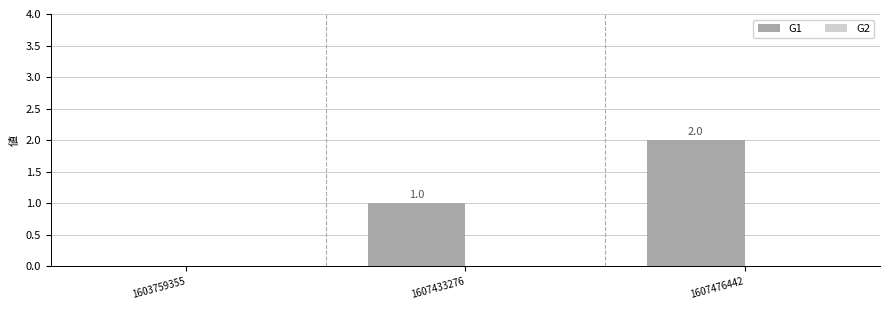

Is it true that the value at 1607433276 is 0?

False